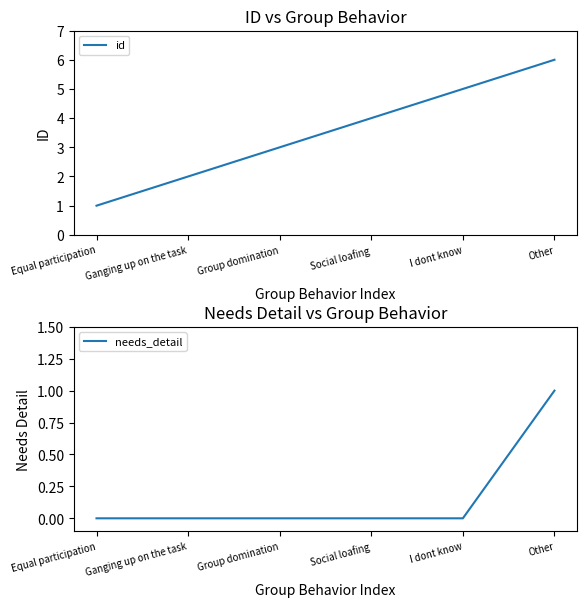

What value does the id series have at Ganging up on the task?

2